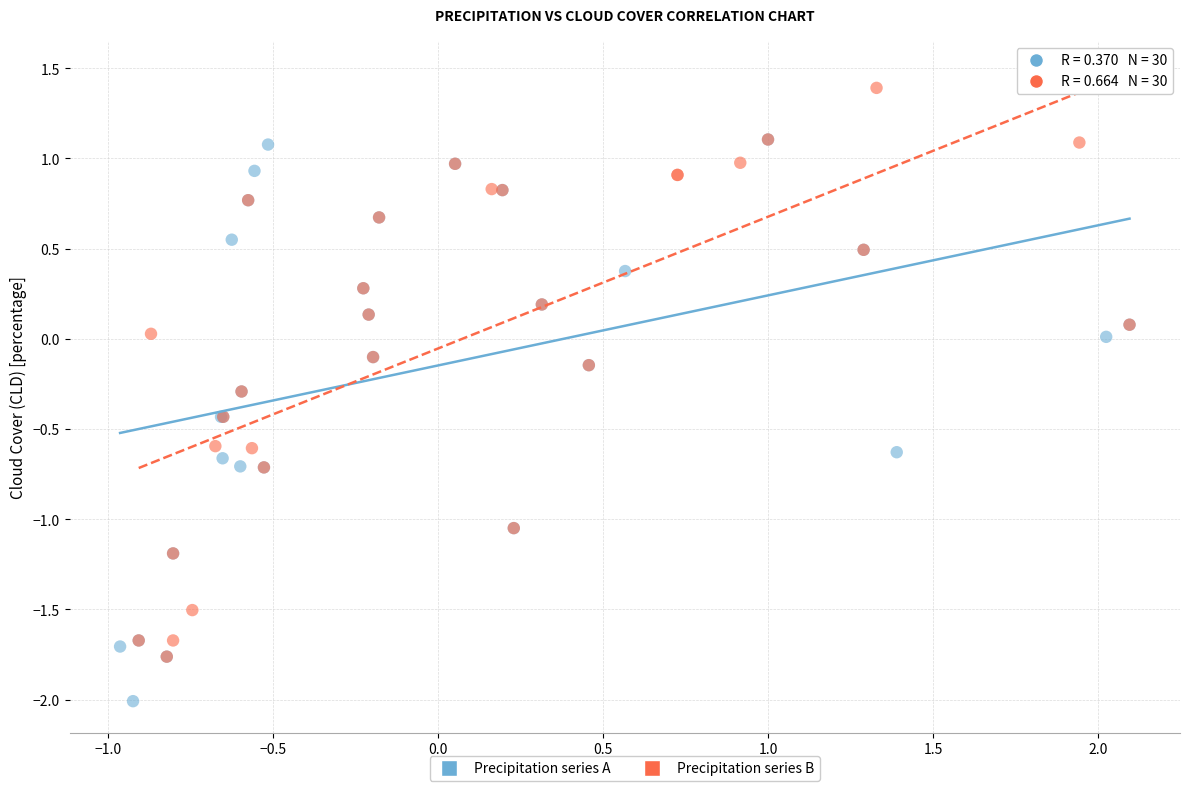

Which series reaches the minimum Y coordinate?

Precipitation series A